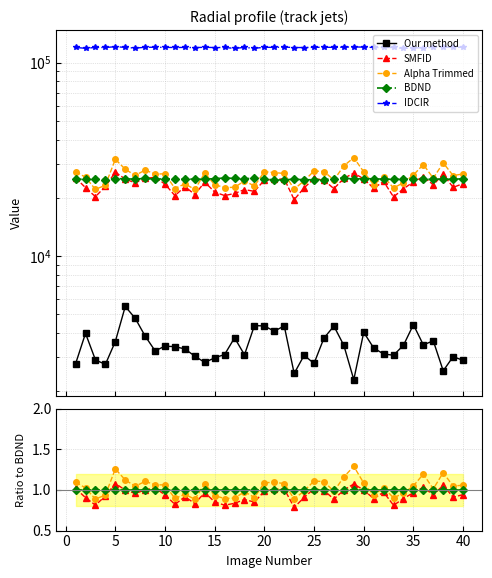

True or false: SMFID and Our method cross at least once.

False